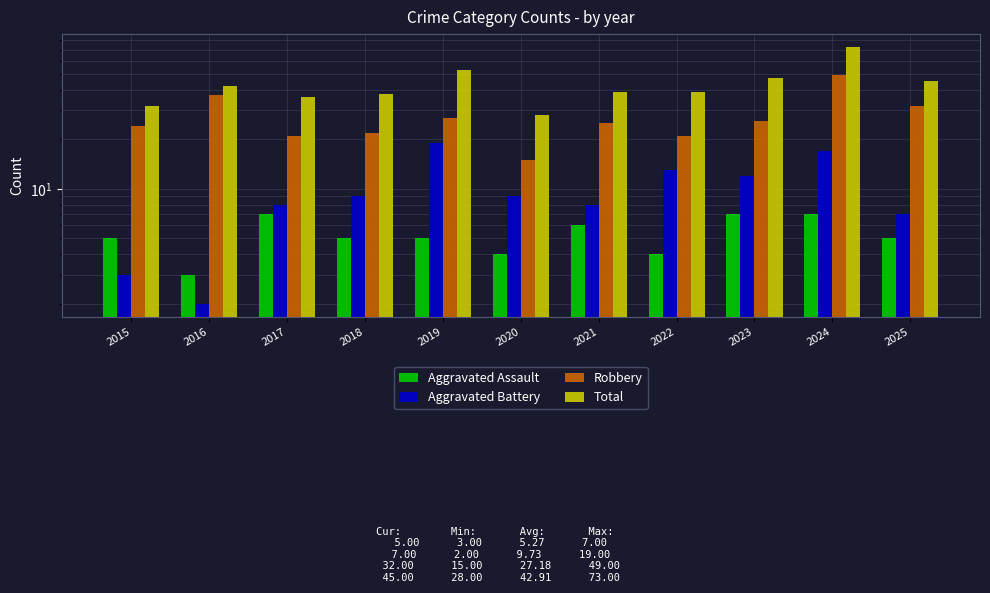

At how many categories does at least one series exceed 12?

11